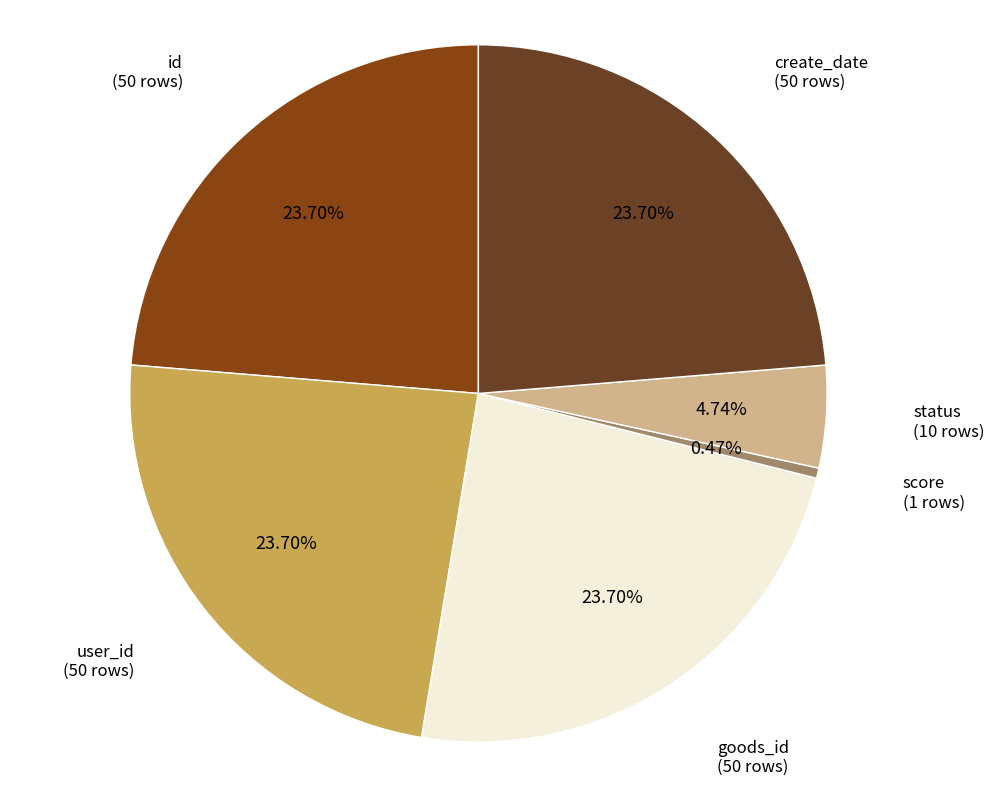

Count the number of slices in the pie.

6